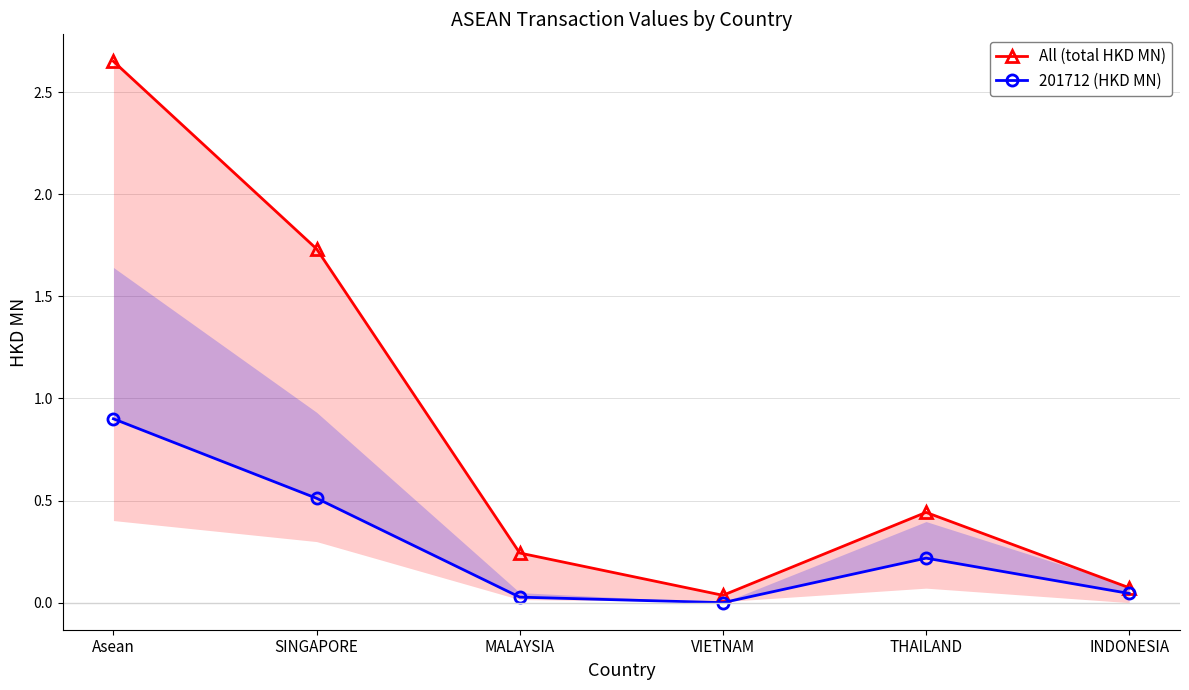

What is the difference between the second highest and second lowest values in the All (total HKD MN) series?

1.7